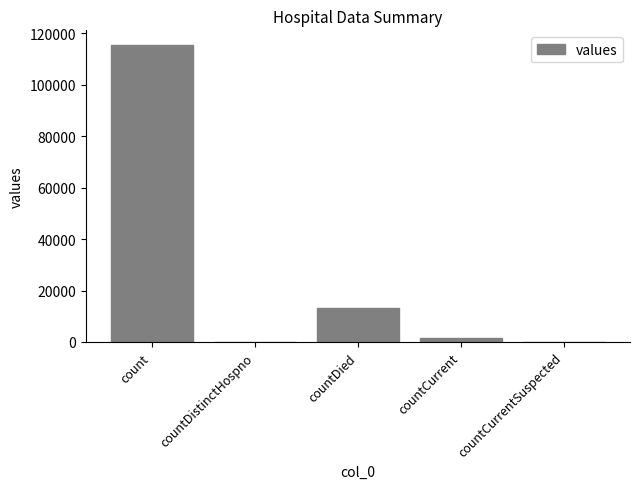

Reading left to right, list all the values displayed in this chart.

115379	0	13343	1383	0